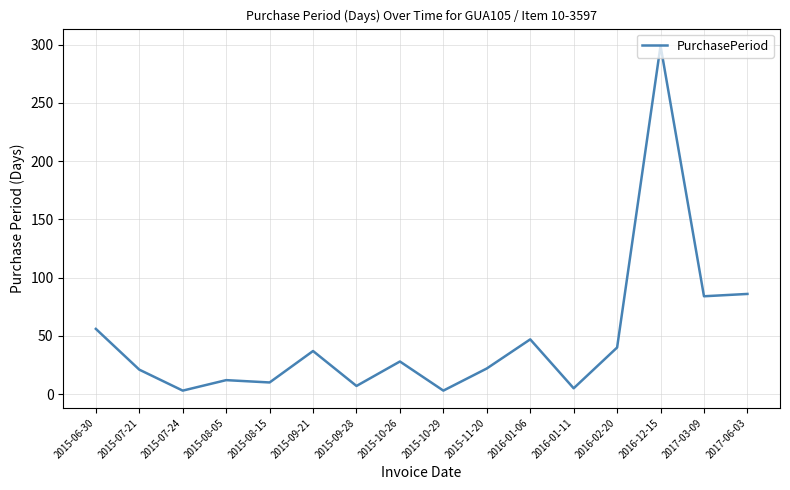

What is the approximate value at 2016-12-15, to the nearest 10?

300